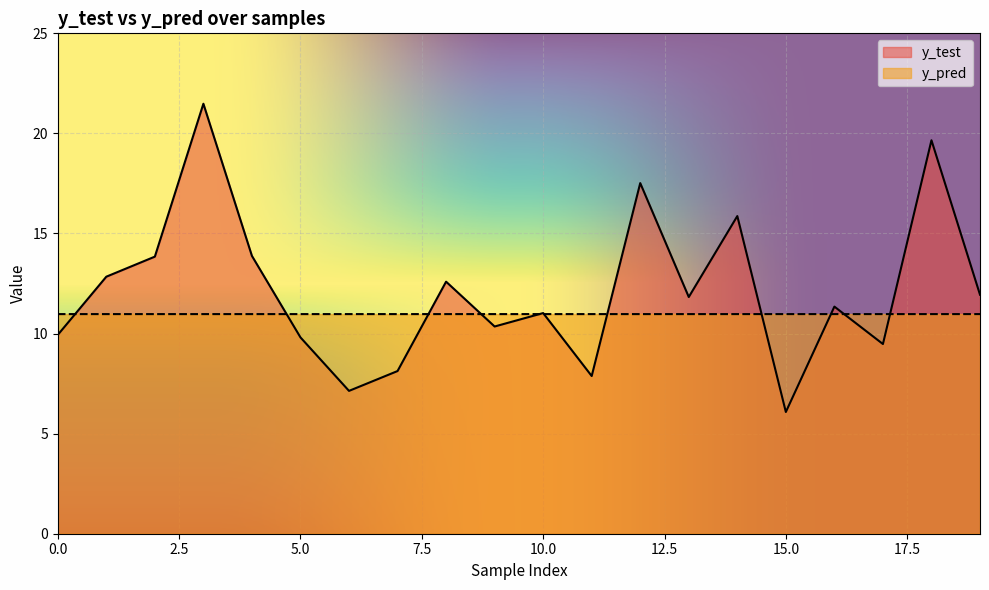

The y_test series shows 6.4 at 5.0. True or false?

False